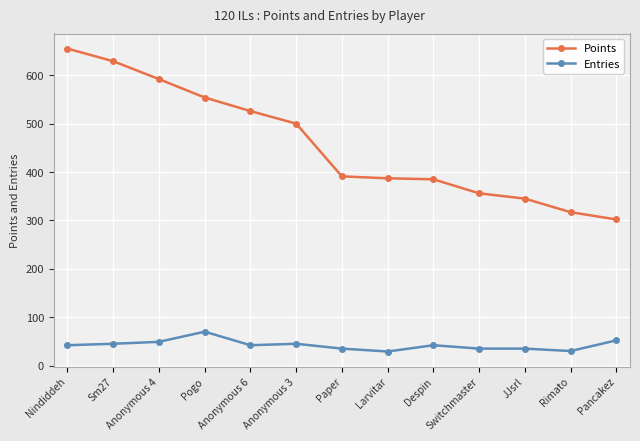

What is the smallest value displayed?

29